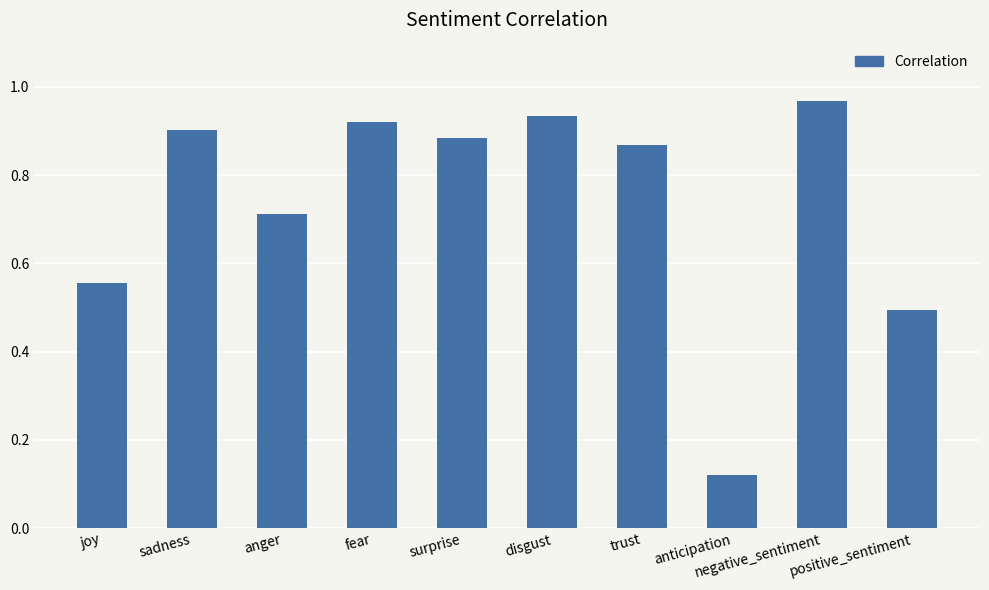

The chart shows a value of 0.9 at trust. True or false?

True